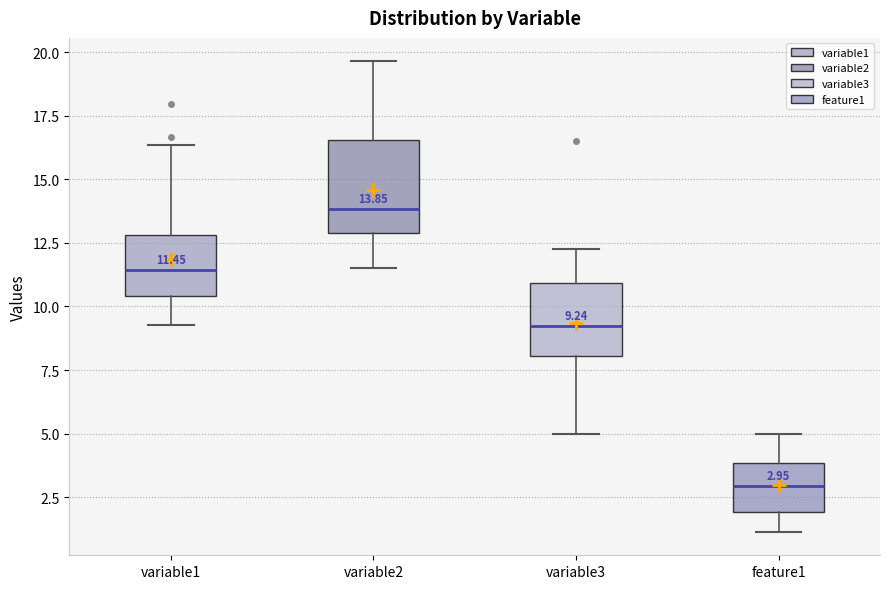

Which box has the lowest median line?

feature1